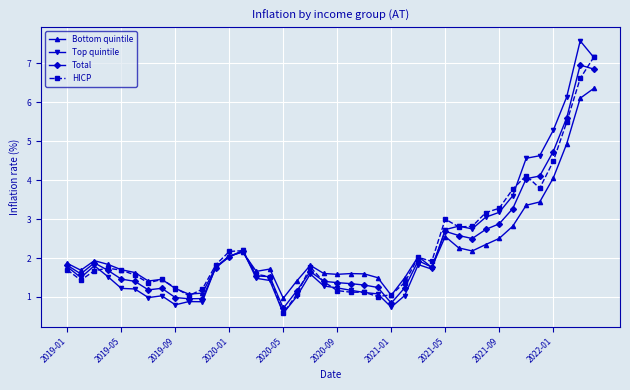

True or false: Bottom quintile has more than 0 interior local peaks.

True